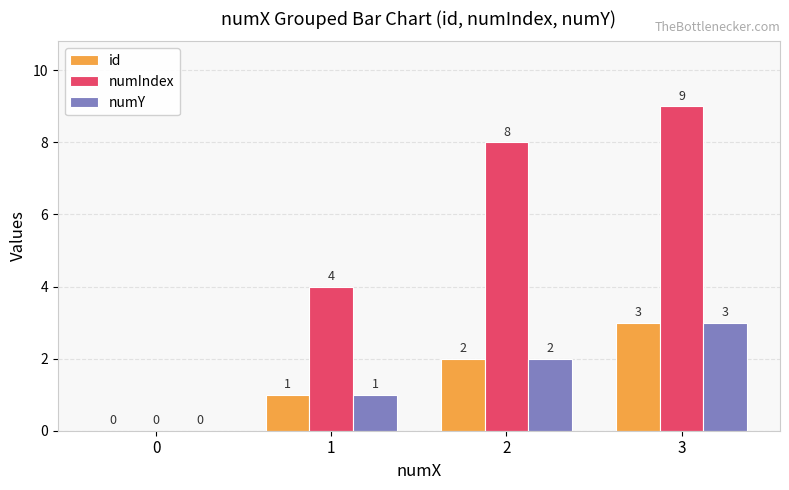

Read the numIndex value at 2.

8